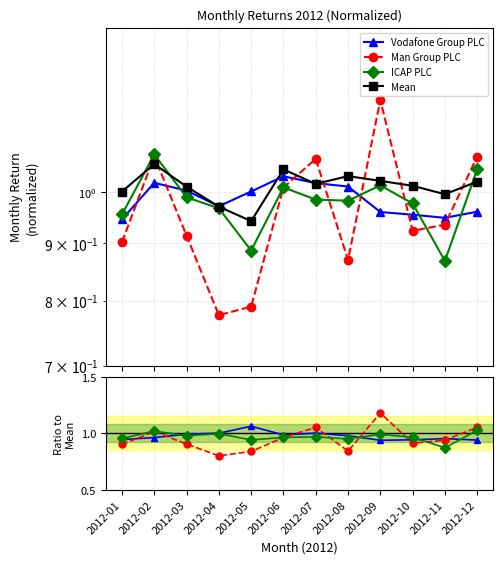

Which has a higher value, 2012-08 or 2012-10?

2012-08